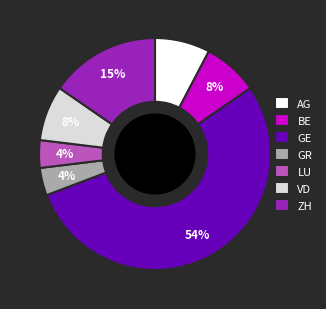

What is the largest slice in the pie chart?

GE